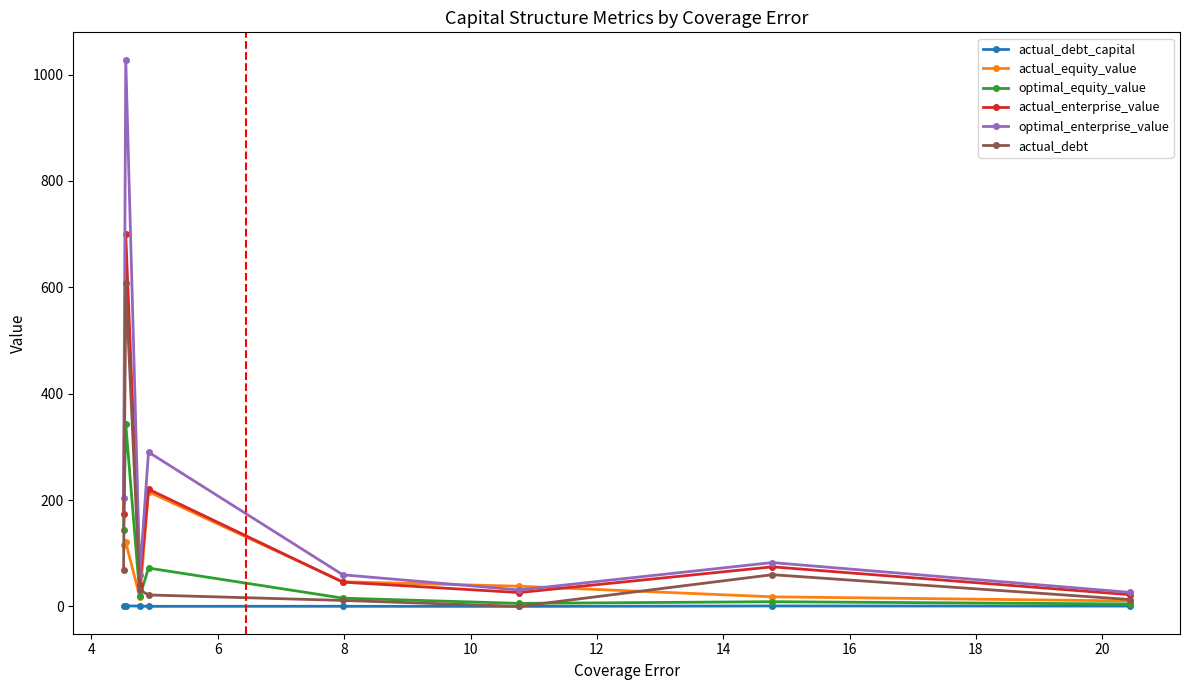

Which series has the largest range (max minus min)?

optimal_enterprise_value